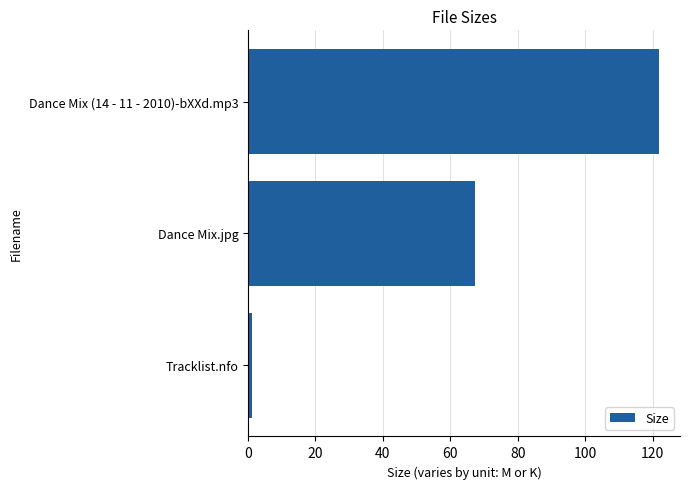

True or false: the data shows 195.3 at Dance Mix (14 - 11 - 2010)-bXXd.mp3.

False